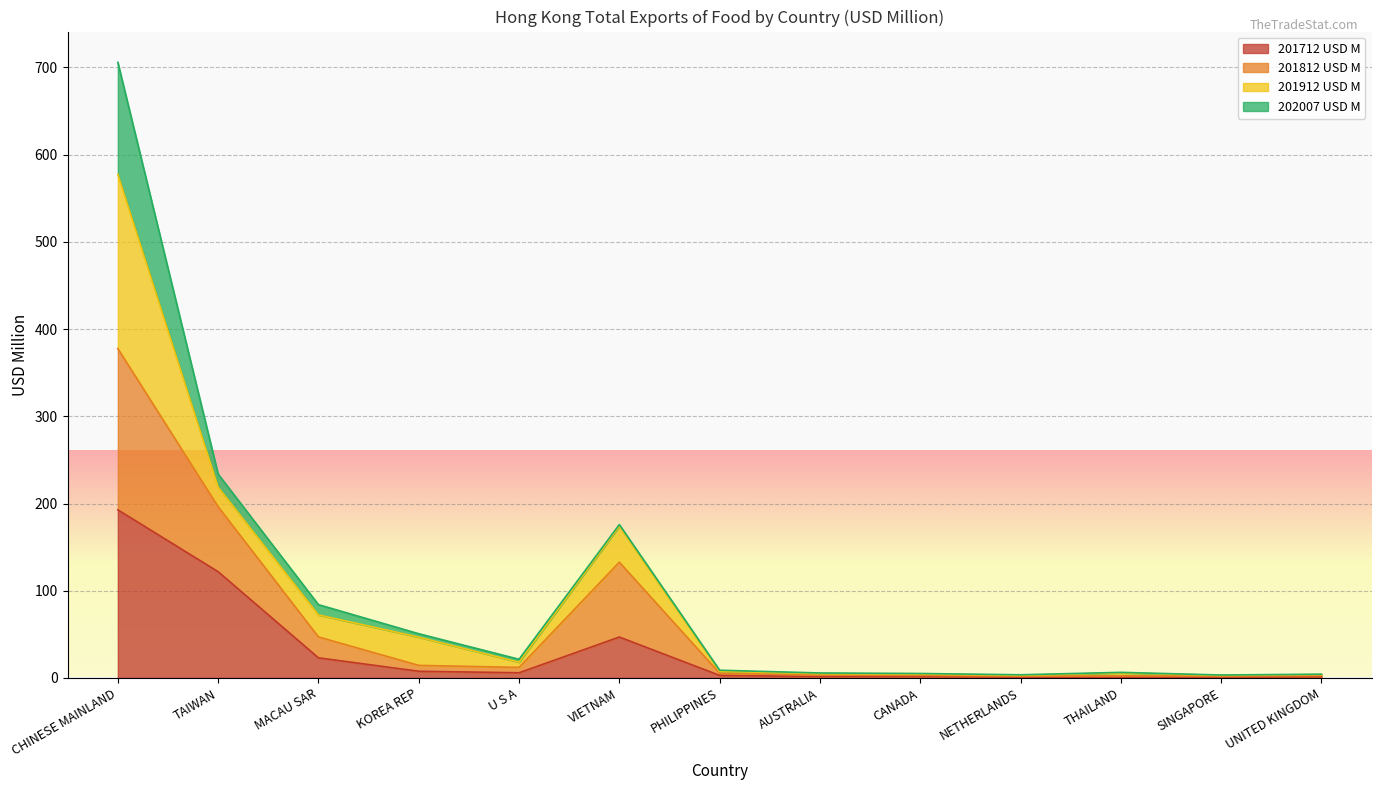

What is the highest value of the 201712 USD M series?

192.7